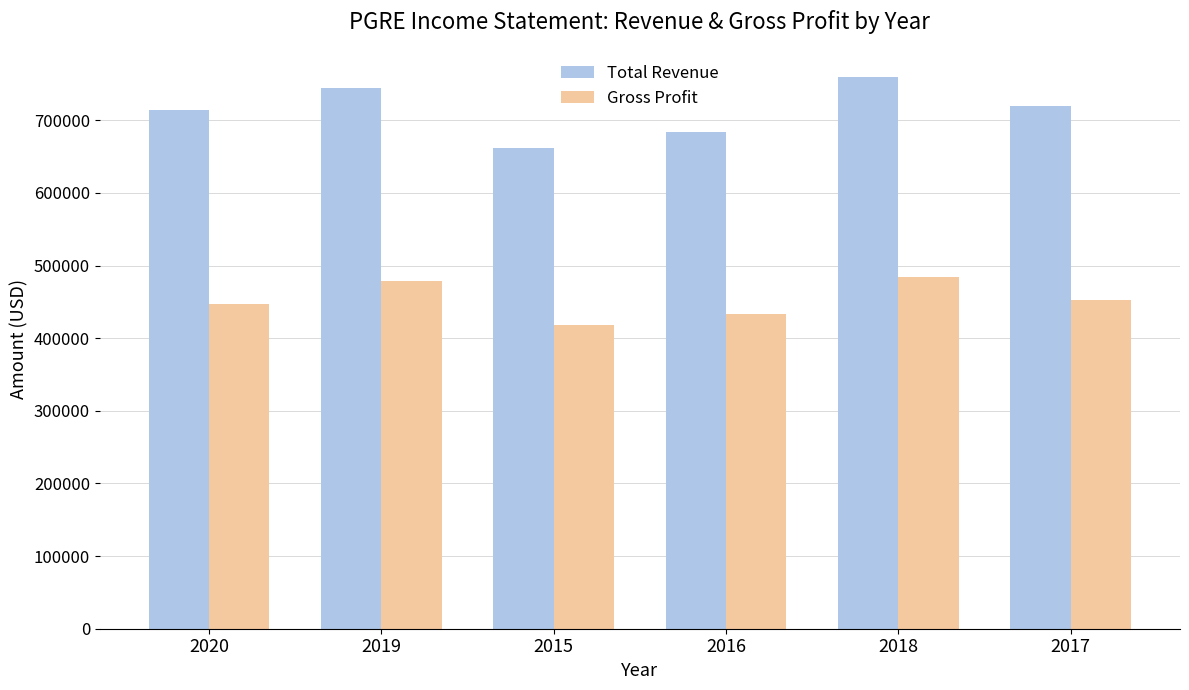

Is the value of Gross Profit at 2018 greater than the value of Total Revenue at 2019?

No